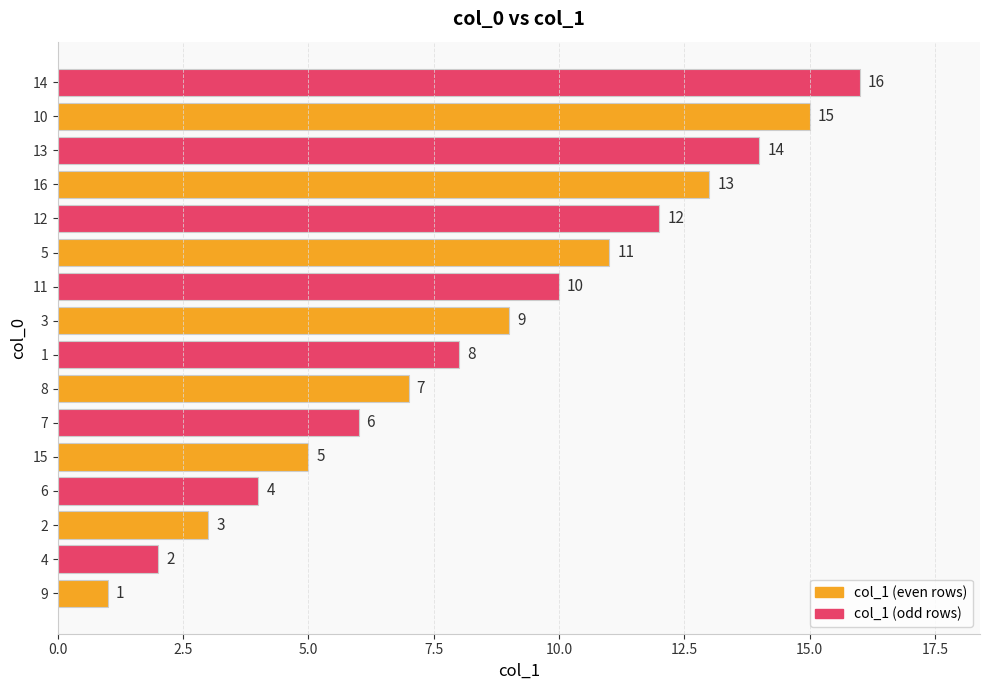

Does the chart contain stacked bars?

No